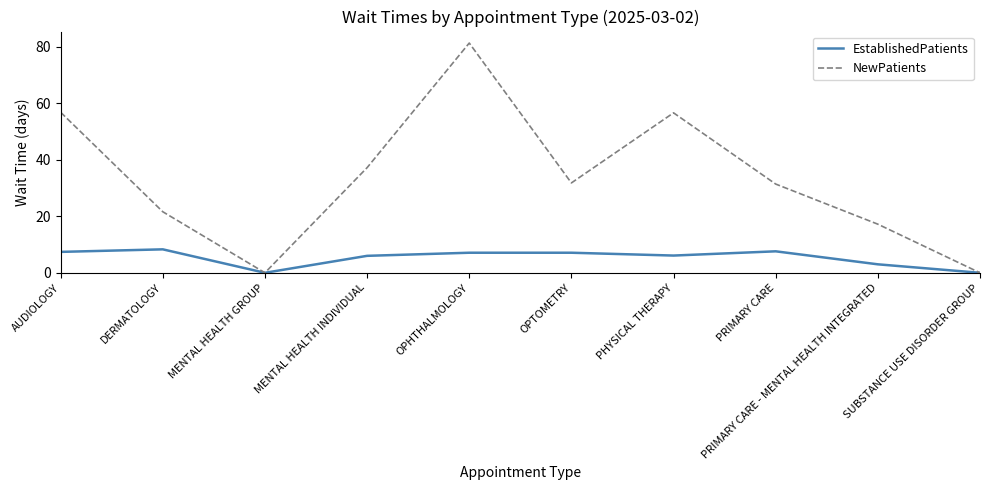

At which category is the sum across all series the highest?

OPHTHALMOLOGY